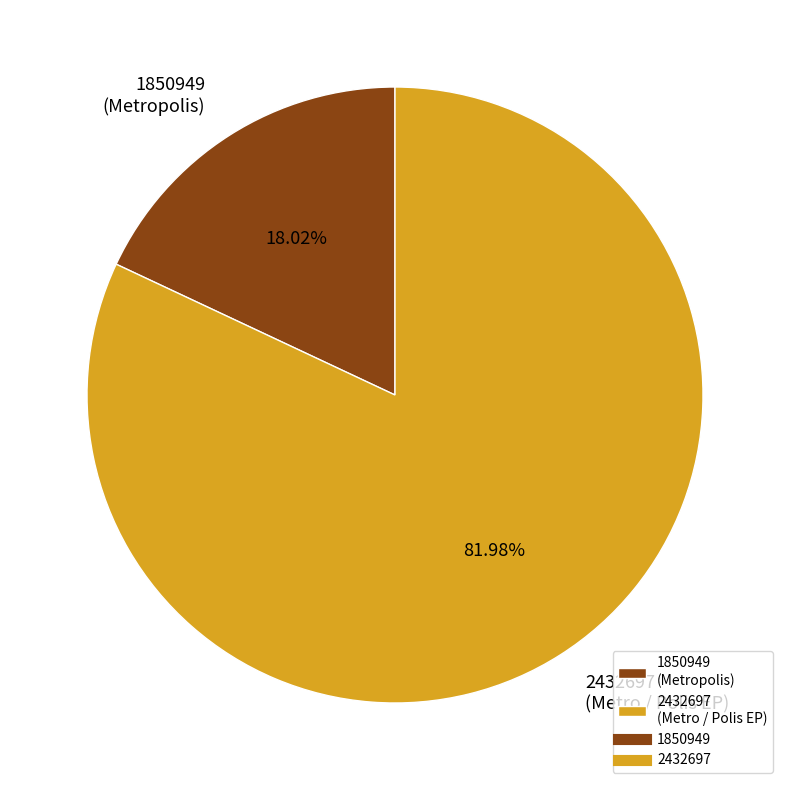

Combined, do 1850949 (Metropolis) and 2432697 (Metro / Polis EP) account for over 50%?

Yes